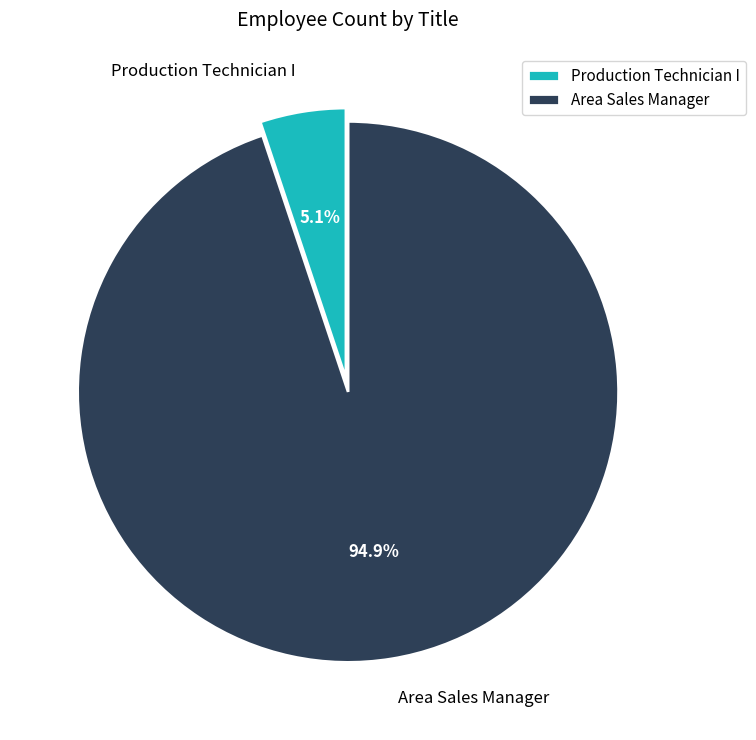

Rank the categories by value from lowest to highest.

Production Technician I, Area Sales Manager